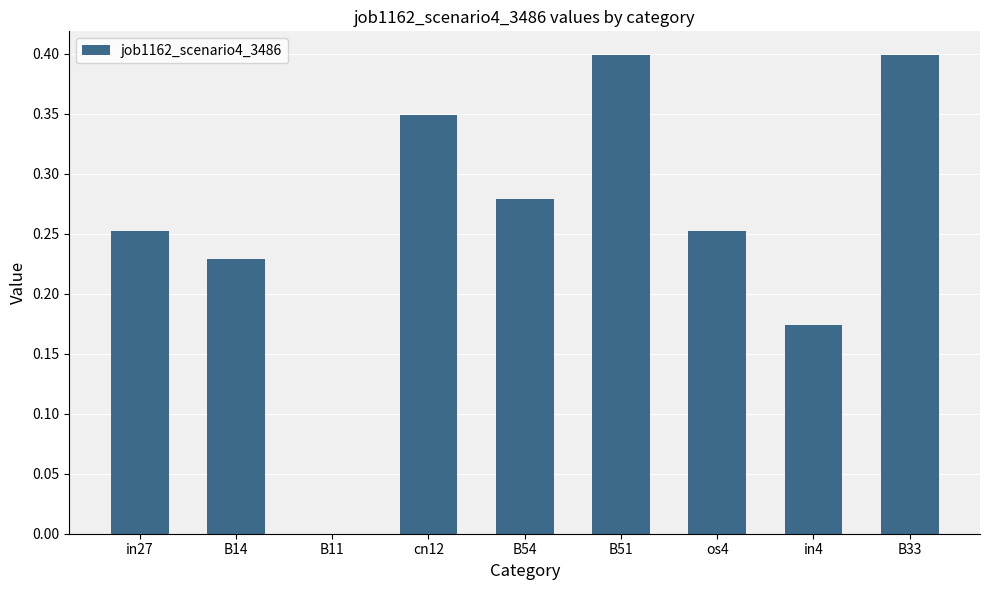

Between os4 and B54, which is larger?

B54